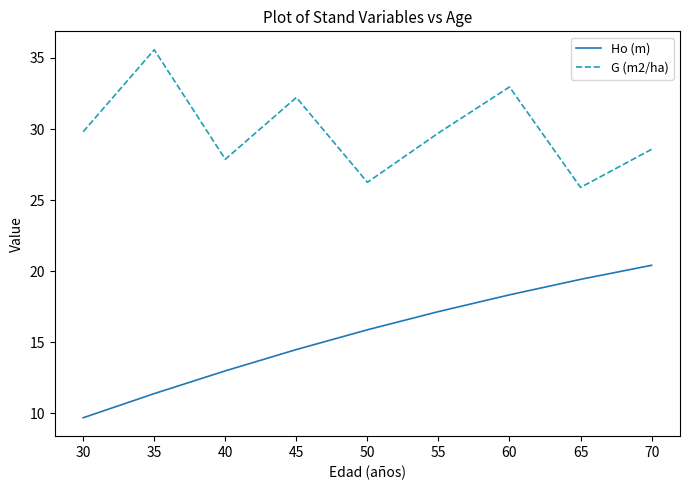

What are all the series names shown in the legend?

Ho (m), G (m2/ha)